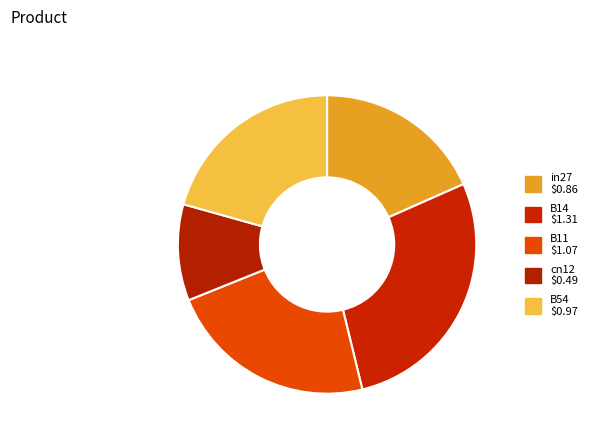

Which category has the smallest portion of the pie?

cn12